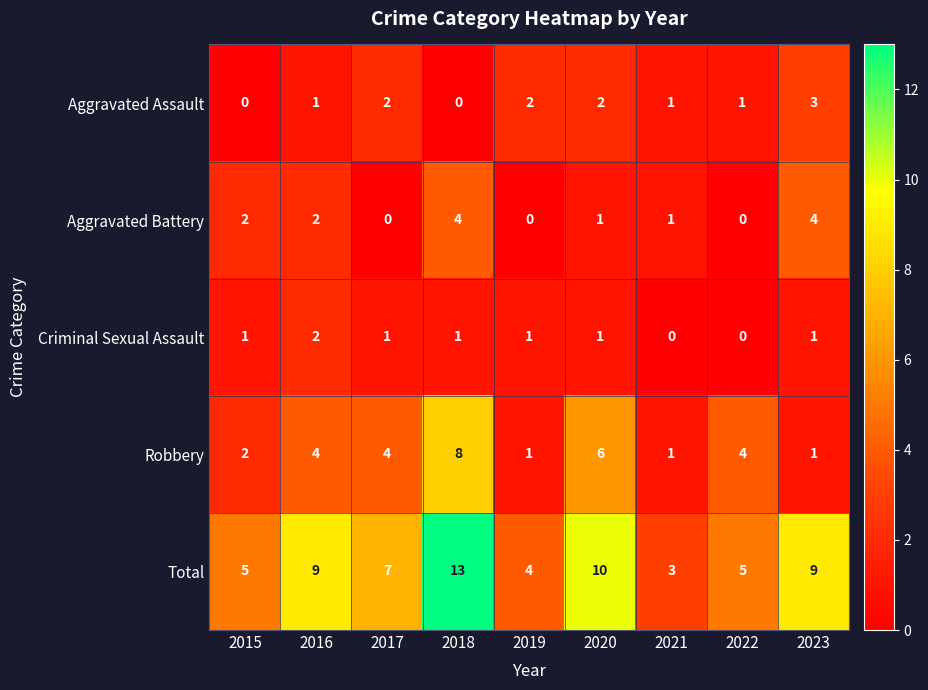

Count the number of categories in the chart.

9